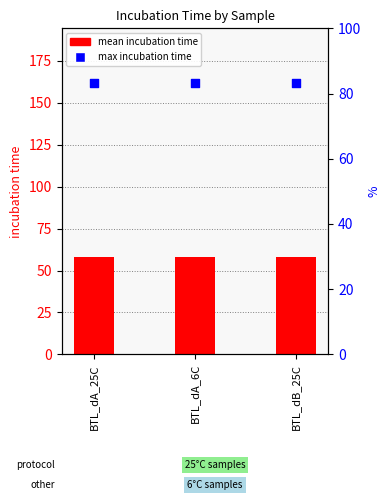

Is the value of max incubation time at BTL_dA_6C greater than the value of mean incubation time at BTL_dA_6C?

Yes